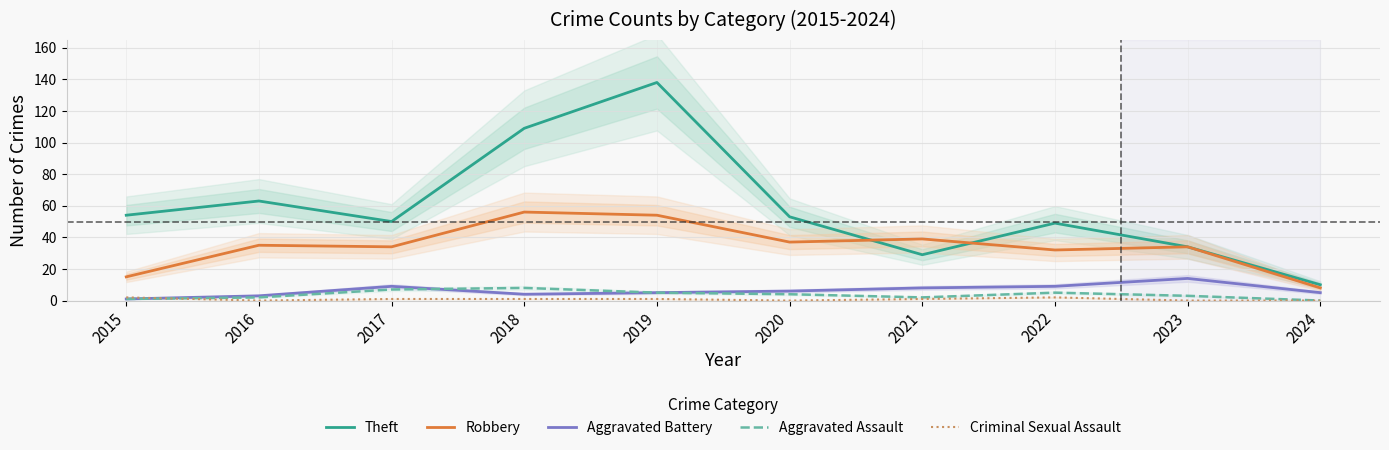

At which category is the sum across all series the highest?

2019